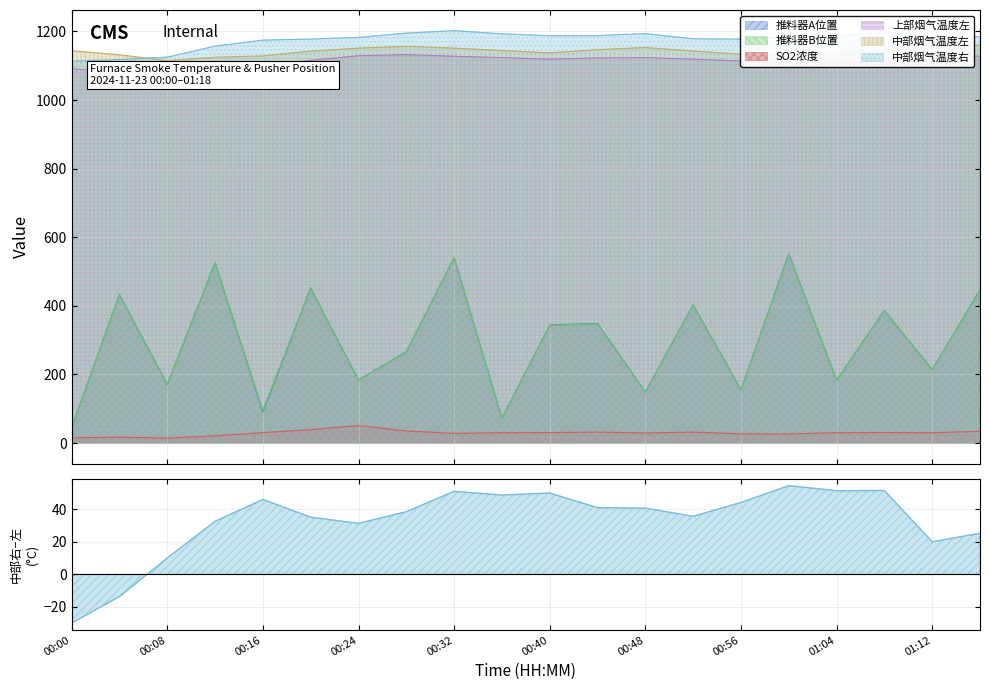

At 01:04, list the series in order from largest to smallest.

中部烟气温度右, 中部烟气温度左, 上部烟气温度左, 推料器A位置, 推料器B位置, SO2浓度